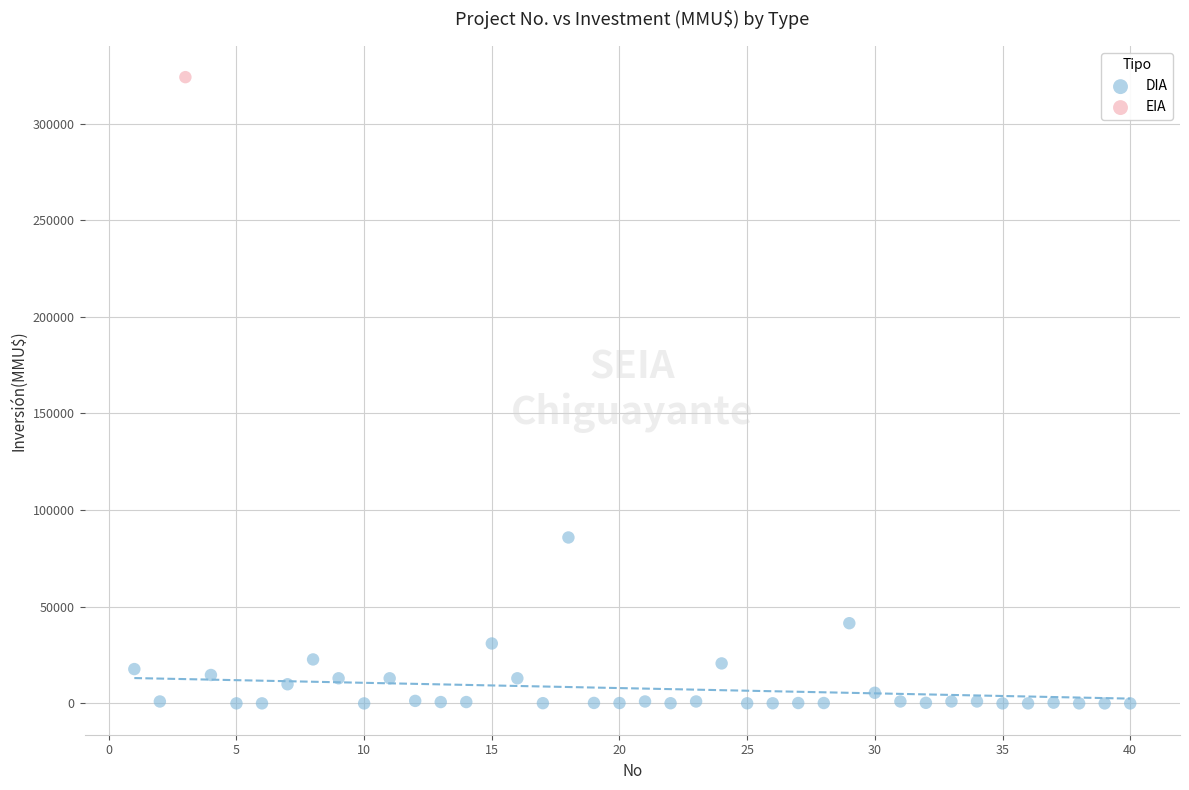

What are all the series names shown in the legend?

DIA, EIA